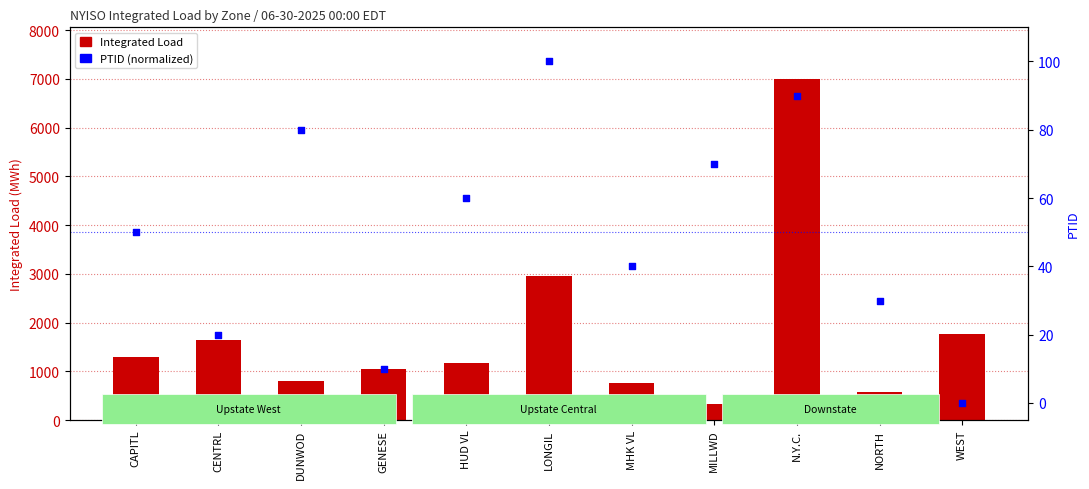

What are all the series names shown in the legend?

Integrated Load, PTID (normalized)